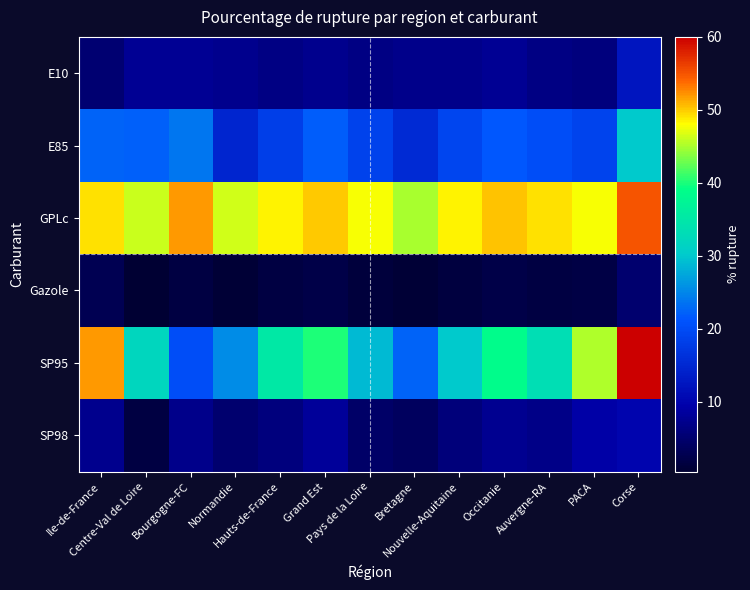

Reading left to right, list all the values displayed in this chart.

E10: Ile-de-France=5.1	Centre-Val de Loire=7.8	Bourgogne-FC=7.9	Normandie=7.3	Hauts-de-France=6.7	Grand Est=7.3	Pays de la Loire=6.7	Bretagne=7.0	Nouvelle-Aquitaine=7.0	Occitanie=7.8	Auvergne-RA=6.5	PACA=6.2	Corse=12.5
E85: Ile-de-France=22.5	Centre-Val de Loire=22.2	Bourgogne-FC=23.9	Normandie=14.8	Hauts-de-France=18.3	Grand Est=22.1	Pays de la Loire=18.8	Bretagne=15.3	Nouvelle-Aquitaine=19.1	Occitanie=21.4	Auvergne-RA=20.3	PACA=18.9	Corse=30.0
GPLc: Ile-de-France=49.1	Centre-Val de Loire=46.2	Bourgogne-FC=51.9	Normandie=46.5	Hauts-de-France=48.6	Grand Est=50.1	Pays de la Loire=47.8	Bretagne=45.0	Nouvelle-Aquitaine=48.5	Occitanie=50.3	Auvergne-RA=49.1	PACA=47.8	Corse=55.0
Gazole: Ile-de-France=3.0	Centre-Val de Loire=0.5	Bourgogne-FC=1.7	Normandie=0.9	Hauts-de-France=1.6	Grand Est=2.1	Pays de la Loire=1.2	Bretagne=0.8	Nouvelle-Aquitaine=1.5	Occitanie=2.3	Auvergne-RA=1.8	PACA=2.0	Corse=5.0
SP95: Ile-de-France=52.1	Centre-Val de Loire=31.9	Bourgogne-FC=20.4	Normandie=25.5	Hauts-de-France=35.2	Grand Est=40.1	Pays de la Loire=28.9	Bretagne=22.5	Nouvelle-Aquitaine=30.1	Occitanie=38.8	Auvergne-RA=33.4	PACA=45.2	Corse=60.0
SP98: Ile-de-France=7.3	Centre-Val de Loire=1.7	Bourgogne-FC=7.0	Normandie=5.0	Hauts-de-France=6.2	Grand Est=8.2	Pays de la Loire=4.5	Bretagne=3.8	Nouvelle-Aquitaine=5.9	Occitanie=7.5	Auvergne-RA=6.8	PACA=9.1	Corse=10.0